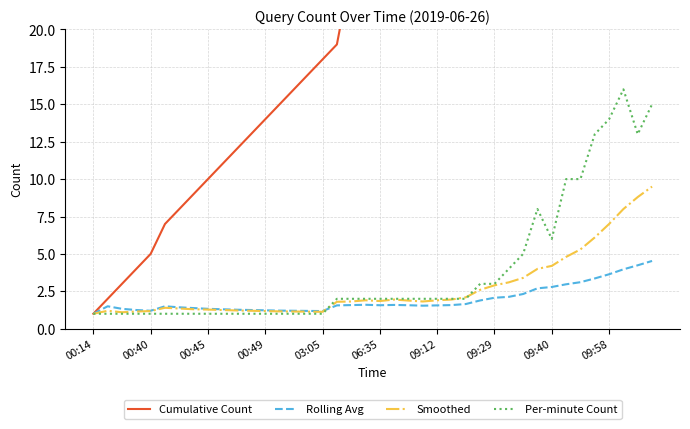

What is the average value of the Cumulative Count series?

41.6